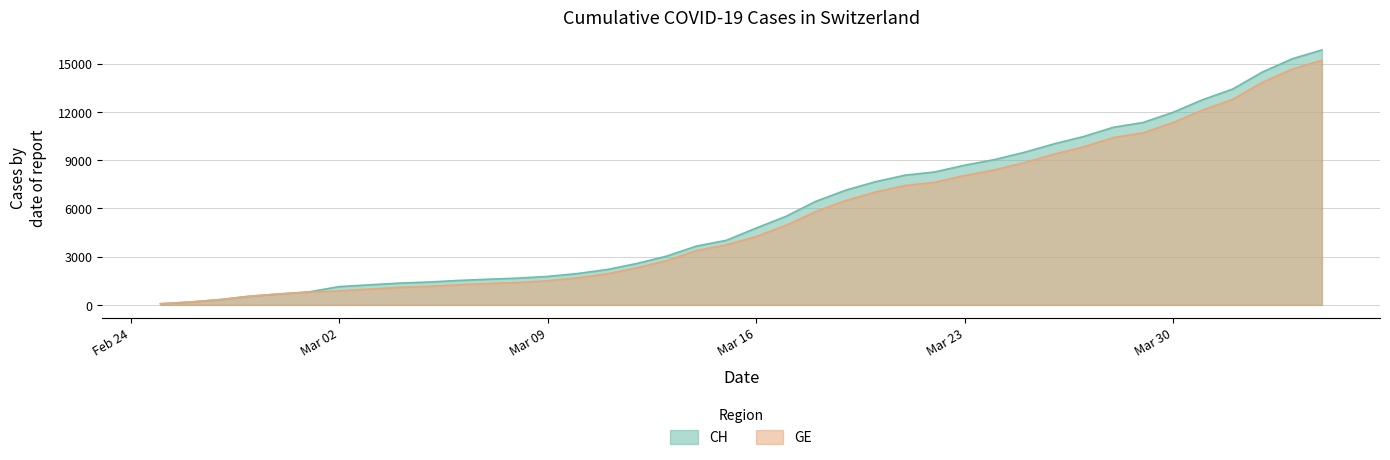

Rank the series at 2020-03-03 from lowest to highest value.

GE, CH